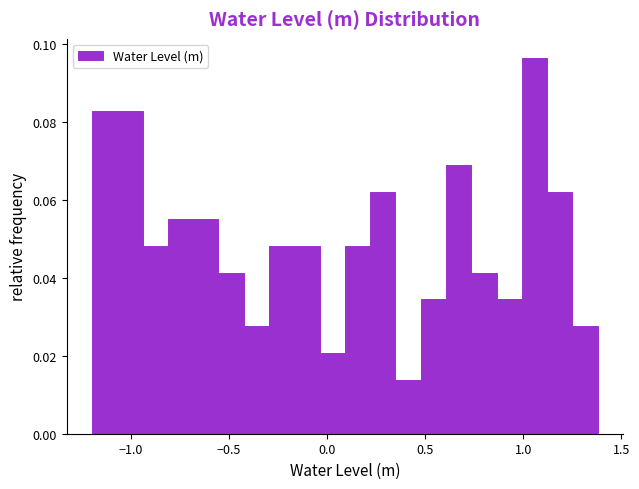

Around what value on the x-axis is the tallest bar? Give the approximate position of its centre, as read against the axis.

1.05